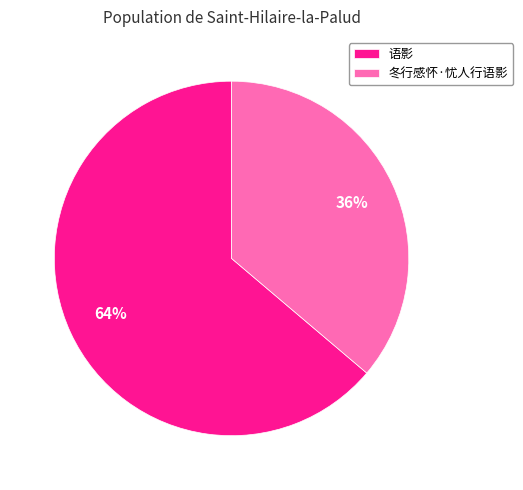

Is there any slice that represents more than half of the pie?

Yes